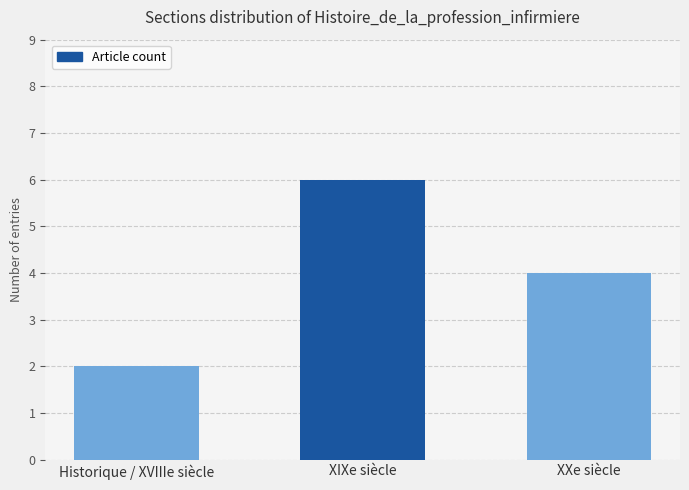

List the labels in order of value, largest first.

XIXe siècle, XXe siècle, Historique / XVIIIe siècle